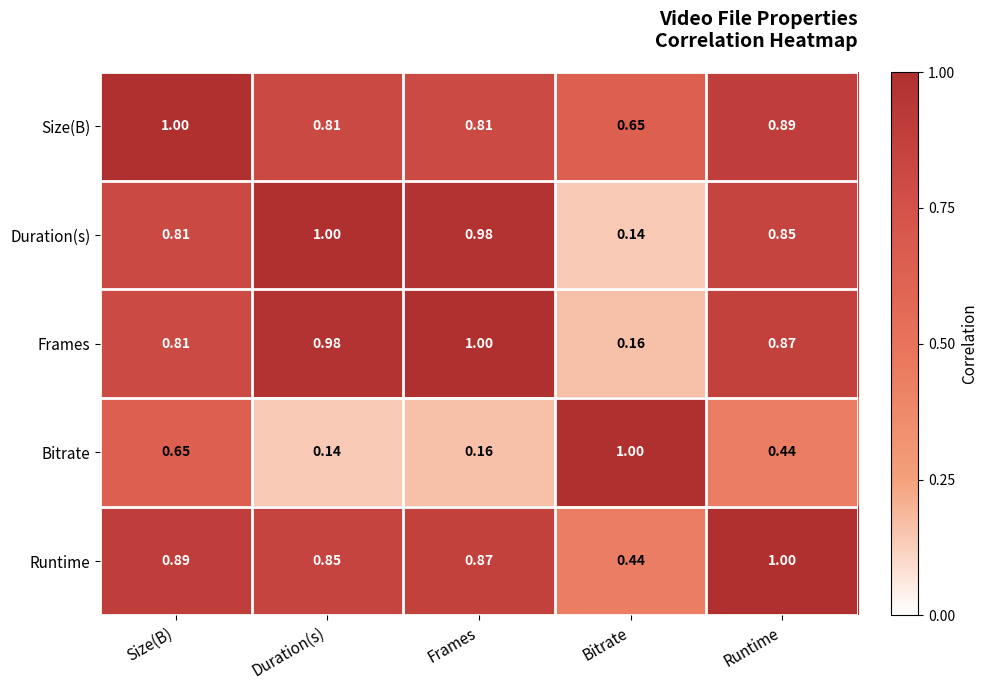

At which category is the sum across all series the highest?

Size(B)